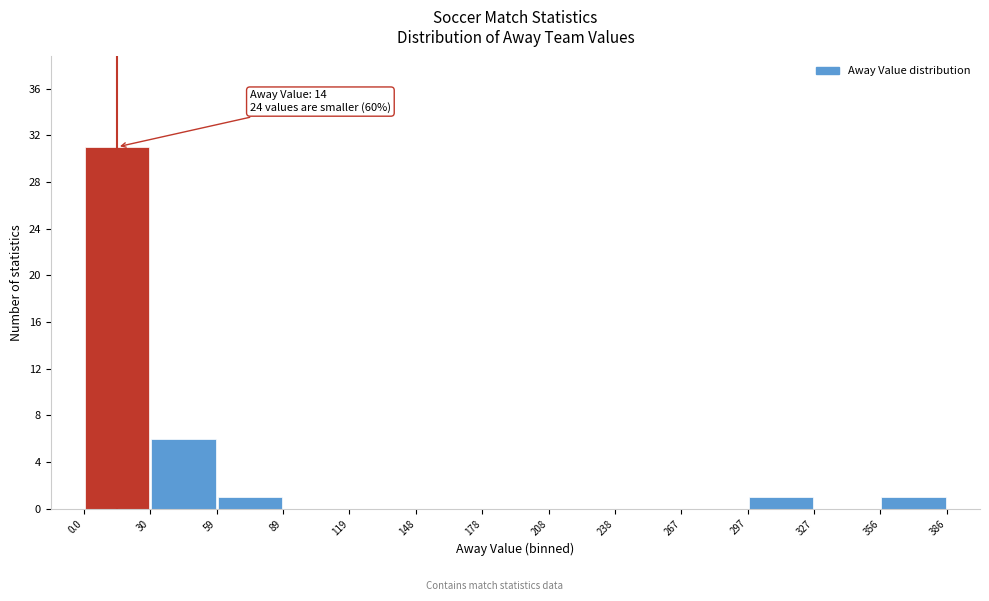

Which range on the x-axis has the tallest bar?

0.0 to 30